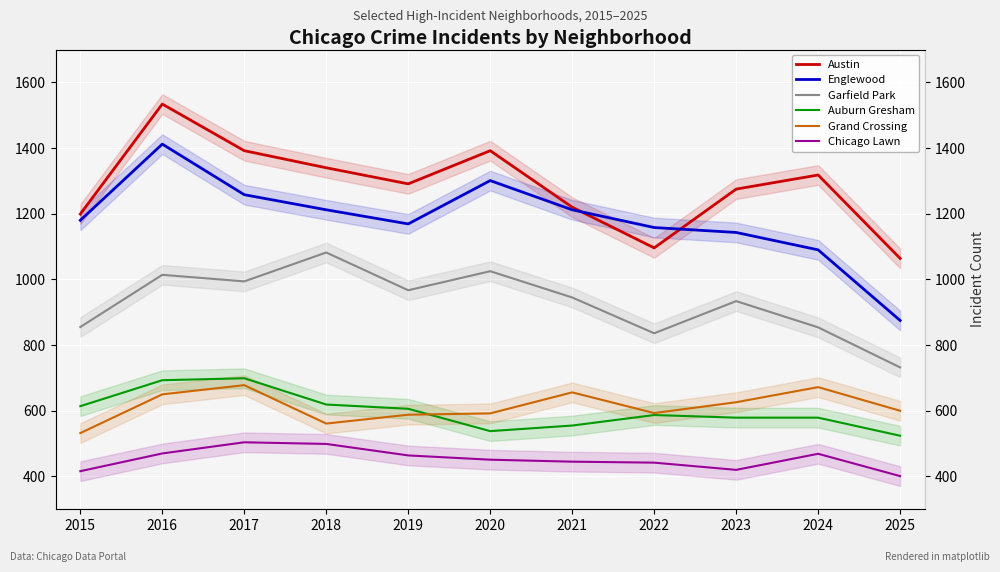

True or false: Grand Crossing has a value of 600 at 2025.

True